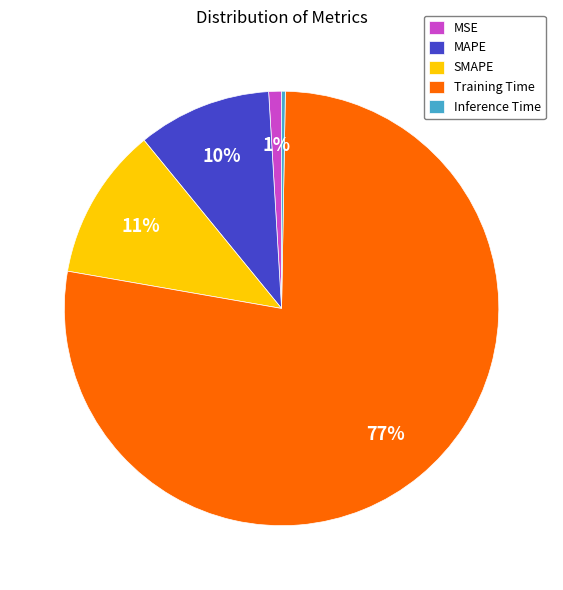

To the nearest percent, what is the combined percentage of MAPE and MSE?

11%